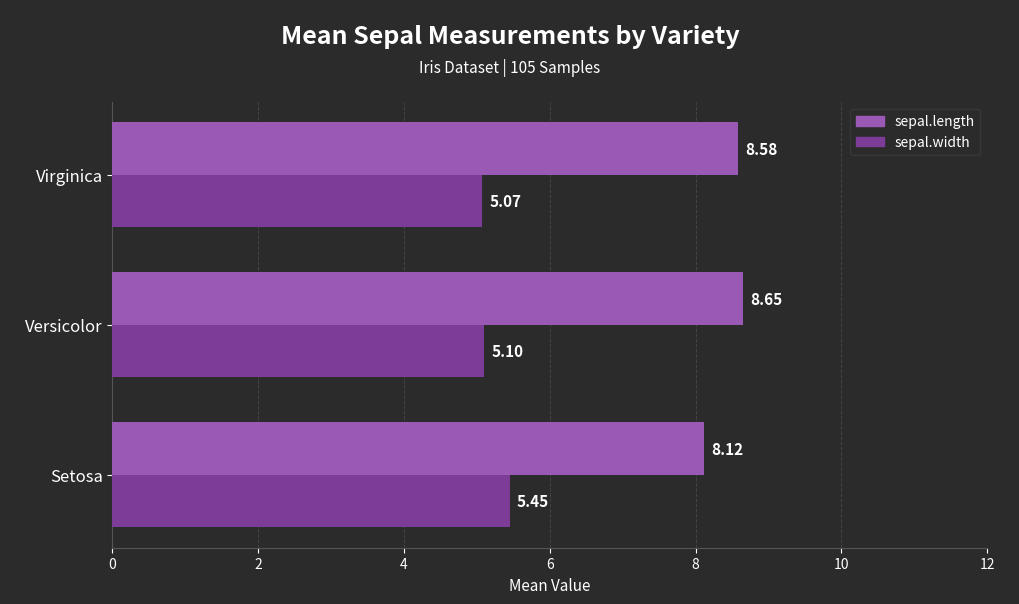

Rank the series at Virginica from highest to lowest value.

sepal.length, sepal.width